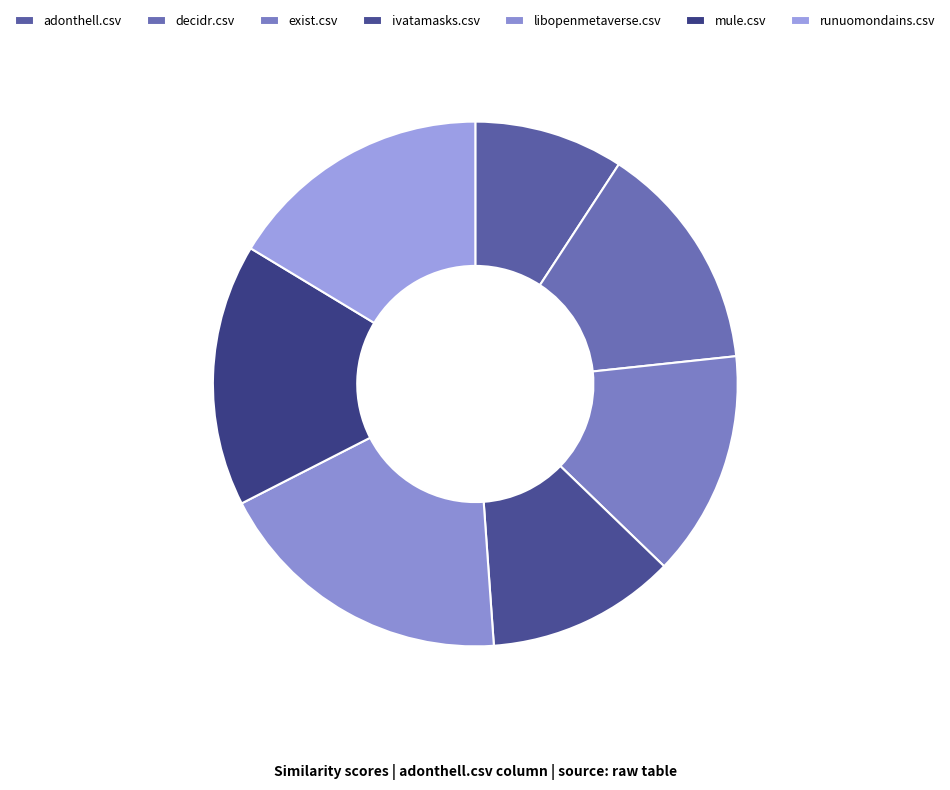

Count the number of slices in the pie.

7